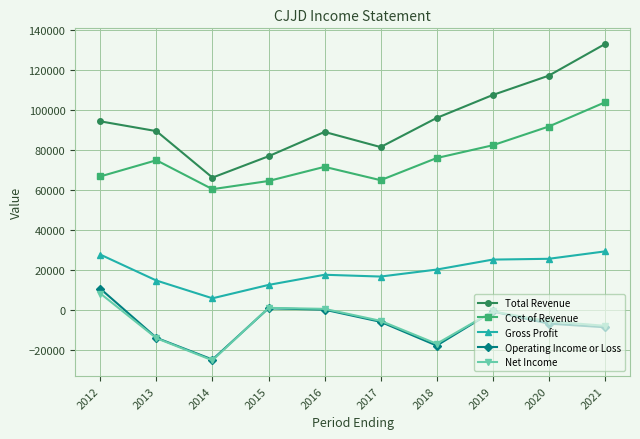

Which category has the lowest value across all series?

2014